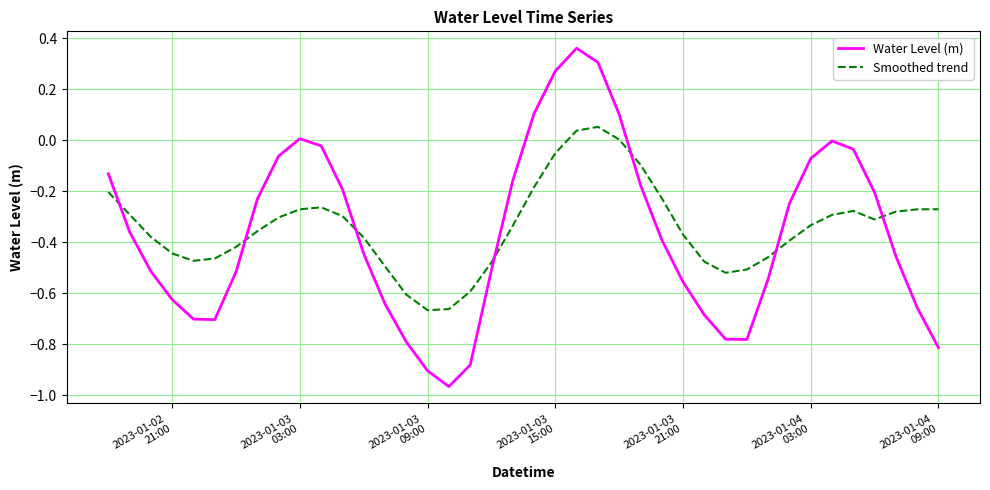

Rank the series by their maximum value, from lowest to highest.

Smoothed trend, Water Level (m)